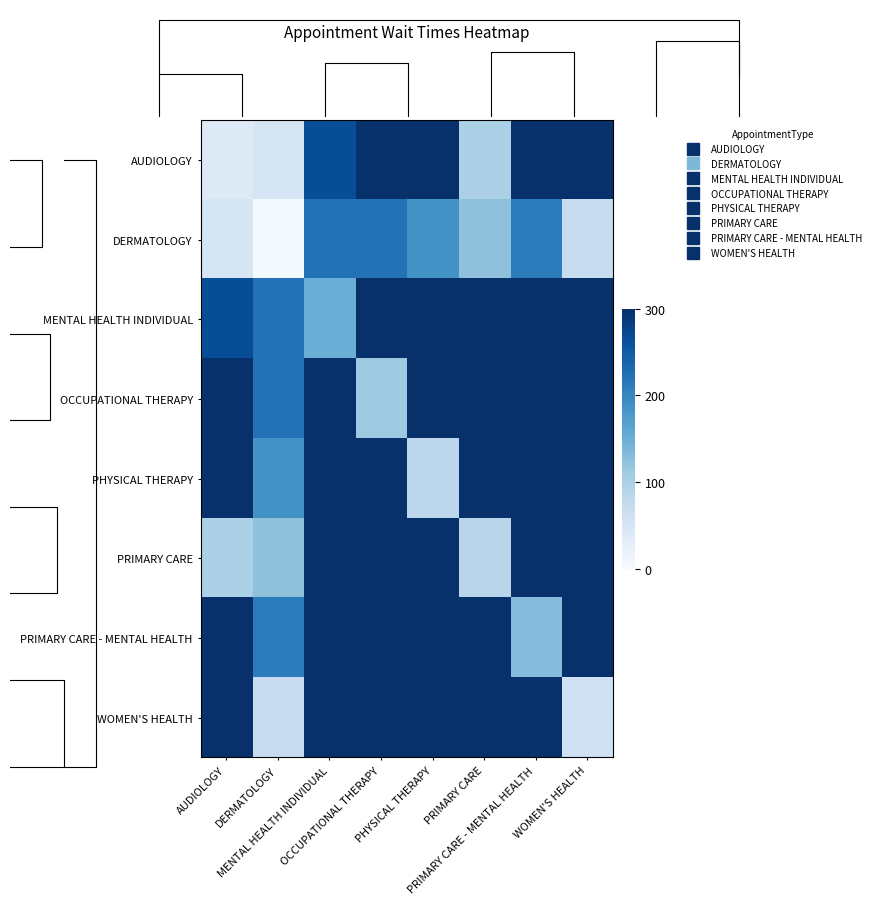

What is the difference between the MENTAL HEALTH INDIVIDUAL values at WOMEN'S HEALTH and PHYSICAL THERAPY?

776.6